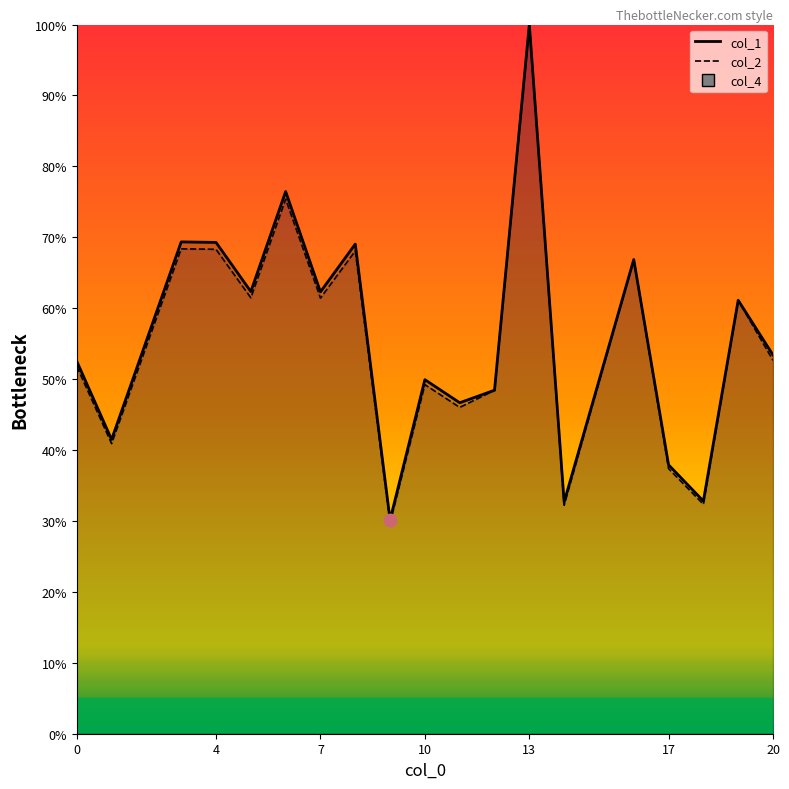

Which category has the lowest value in the col_1 series?

9